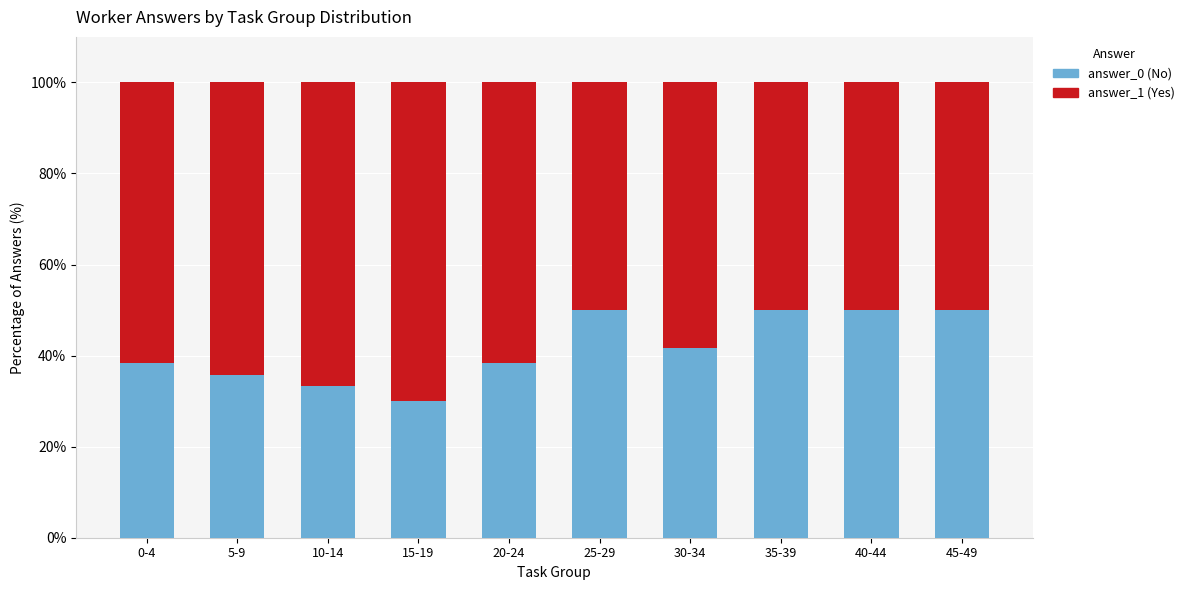

What is the total value across all series at 45-49?

100.0